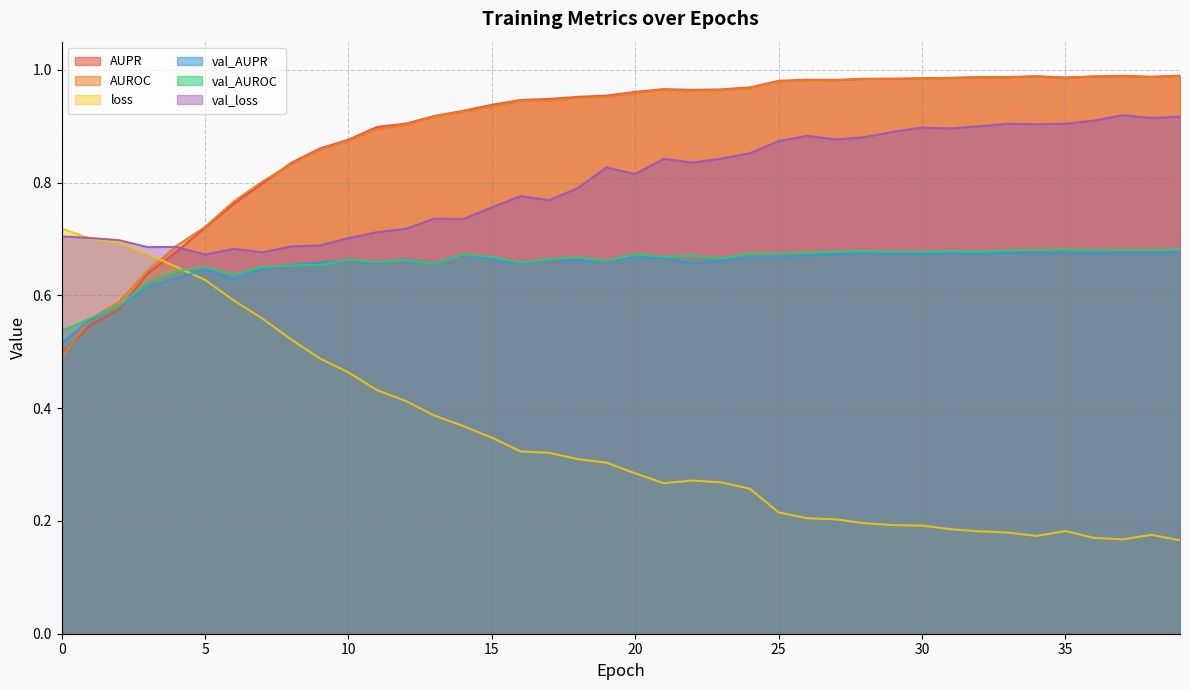

At how many categories does at least one series exceed 0?

40